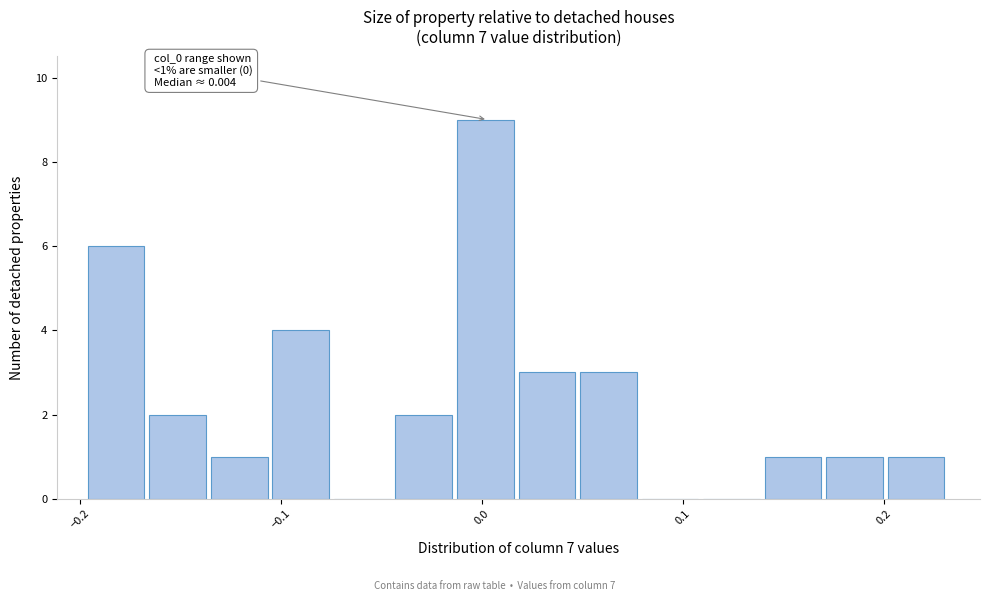

Read against the x-axis, roughly where is the centre of the tallest bar?

0.00